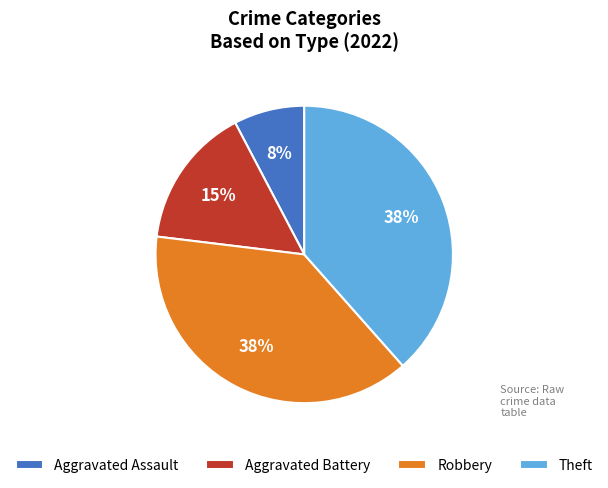

Is there any slice that represents more than half of the pie?

No